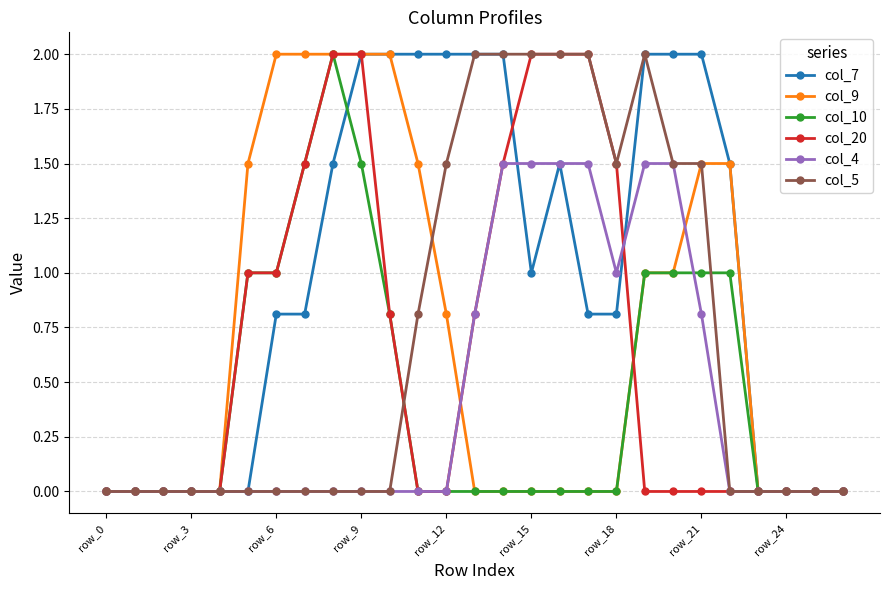

Which series has the largest total across all categories?

col_7